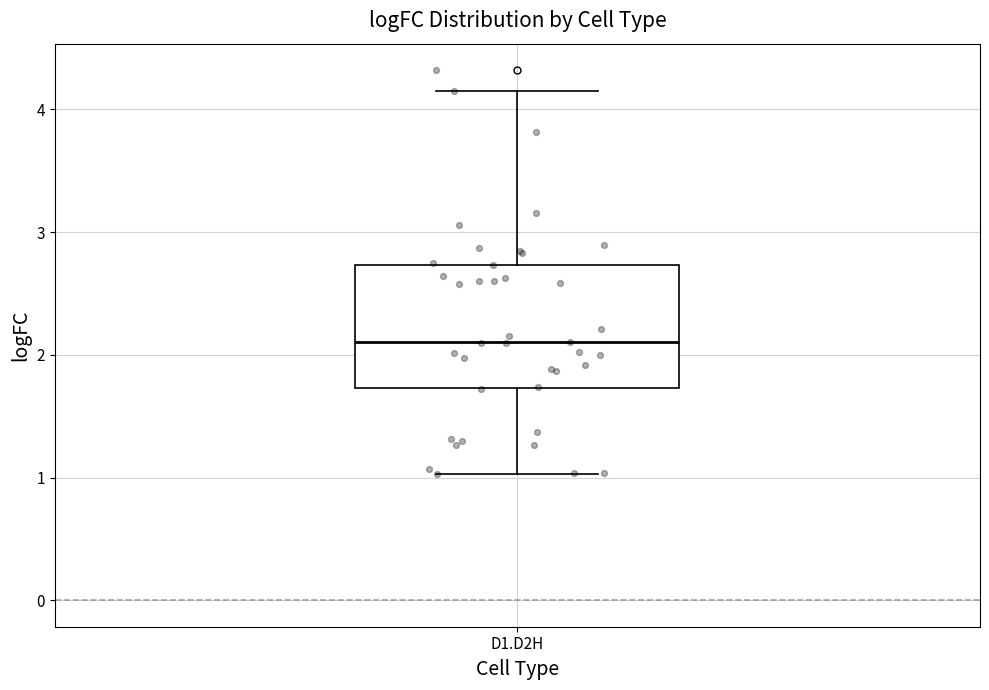

Where is the upper edge of the box for D1.D2H on the y-axis? The values are not printed on the chart, so give them approximately, as read against the axis.

2.7